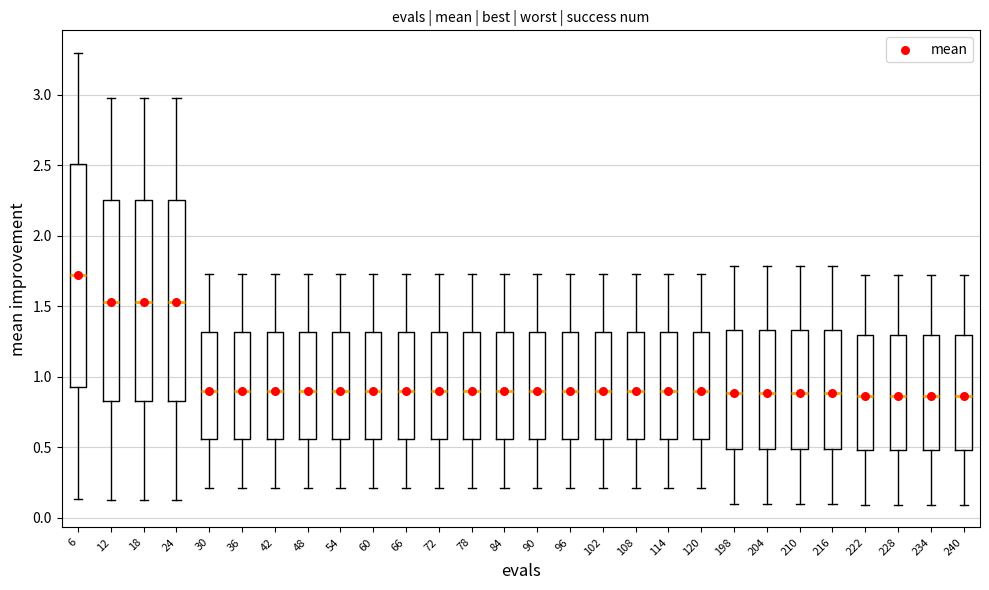

Reading left to right, transcribe this box plot: for each box, give where its median line is, the range the box spans, and where its two whiskers end, as read against the y-axis. The values are not printed on the chart, so give them approximately, as read against the axis.

6: median 1.70, box 0.95 to 2.50, whiskers 0.15 to 3.30
12: median 1.55, box 0.85 to 2.25, whiskers 0.15 to 2.95
18: median 1.55, box 0.85 to 2.25, whiskers 0.15 to 2.95
24: median 1.55, box 0.85 to 2.25, whiskers 0.15 to 2.95
30: median 0.90, box 0.55 to 1.30, whiskers 0.20 to 1.75
36: median 0.90, box 0.55 to 1.30, whiskers 0.20 to 1.75
42: median 0.90, box 0.55 to 1.30, whiskers 0.20 to 1.75
48: median 0.90, box 0.55 to 1.30, whiskers 0.20 to 1.75
54: median 0.90, box 0.55 to 1.30, whiskers 0.20 to 1.75
60: median 0.90, box 0.55 to 1.30, whiskers 0.20 to 1.75
66: median 0.90, box 0.55 to 1.30, whiskers 0.20 to 1.75
72: median 0.90, box 0.55 to 1.30, whiskers 0.20 to 1.75
78: median 0.90, box 0.55 to 1.30, whiskers 0.20 to 1.75
84: median 0.90, box 0.55 to 1.30, whiskers 0.20 to 1.75
90: median 0.90, box 0.55 to 1.30, whiskers 0.20 to 1.75
96: median 0.90, box 0.55 to 1.30, whiskers 0.20 to 1.75
102: median 0.90, box 0.55 to 1.30, whiskers 0.20 to 1.75
108: median 0.90, box 0.55 to 1.30, whiskers 0.20 to 1.75
114: median 0.90, box 0.55 to 1.30, whiskers 0.20 to 1.75
120: median 0.90, box 0.55 to 1.30, whiskers 0.20 to 1.75
198: median 0.90, box 0.50 to 1.35, whiskers 0.10 to 1.80
204: median 0.90, box 0.50 to 1.35, whiskers 0.10 to 1.80
210: median 0.90, box 0.50 to 1.35, whiskers 0.10 to 1.80
216: median 0.90, box 0.50 to 1.35, whiskers 0.10 to 1.80
222: median 0.85, box 0.50 to 1.30, whiskers 0.10 to 1.70
228: median 0.85, box 0.50 to 1.30, whiskers 0.10 to 1.70
234: median 0.85, box 0.50 to 1.30, whiskers 0.10 to 1.70
240: median 0.85, box 0.50 to 1.30, whiskers 0.10 to 1.70